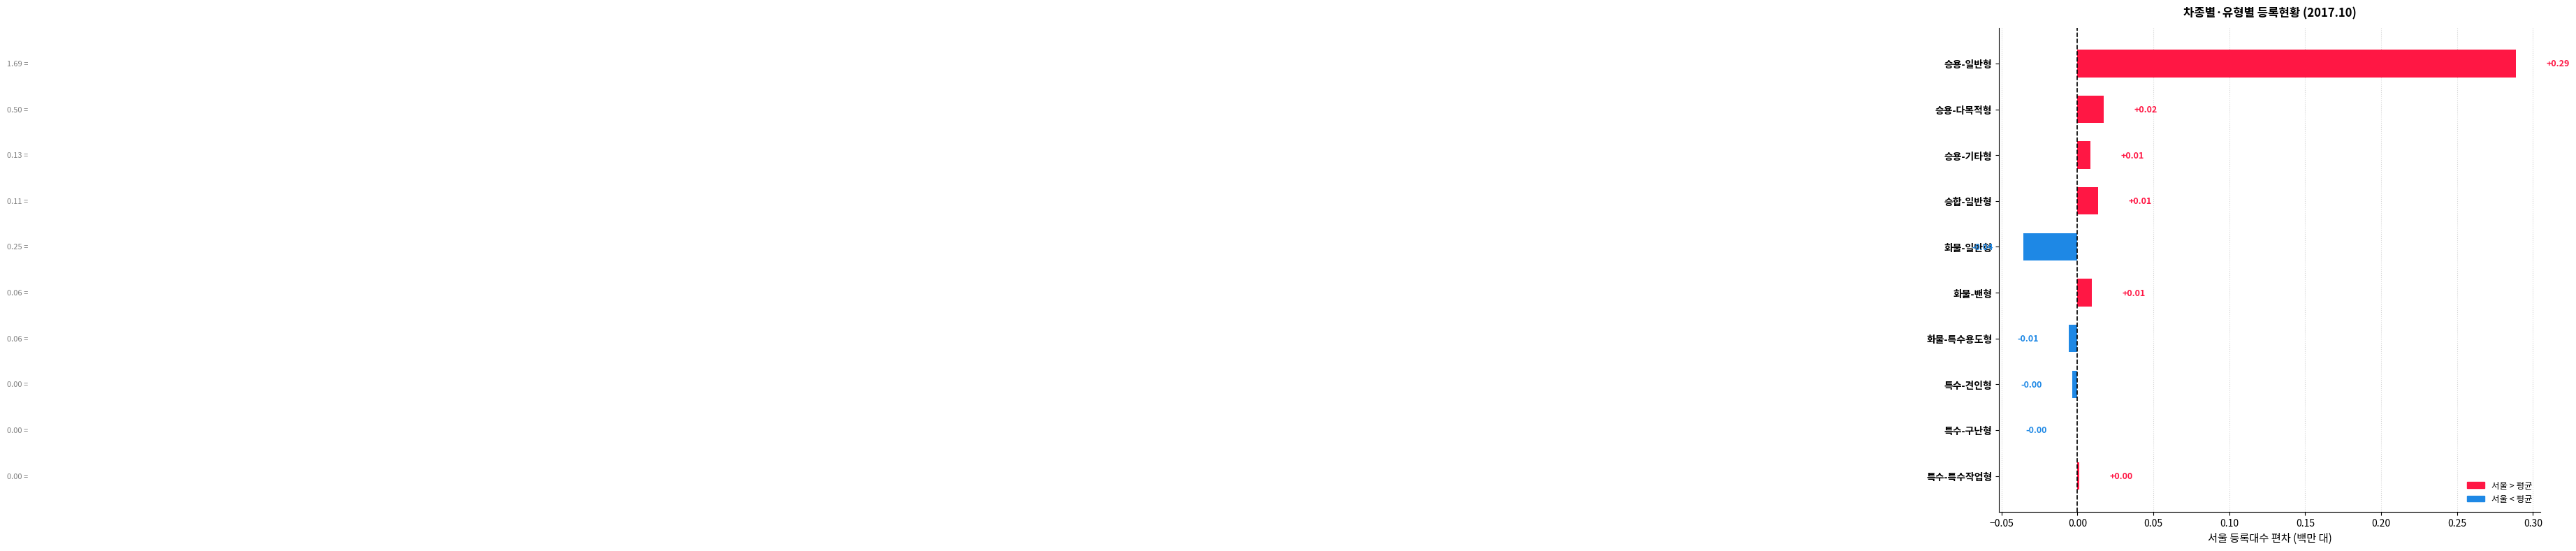

Are the bars grouped side by side (vs. stacked)?

No